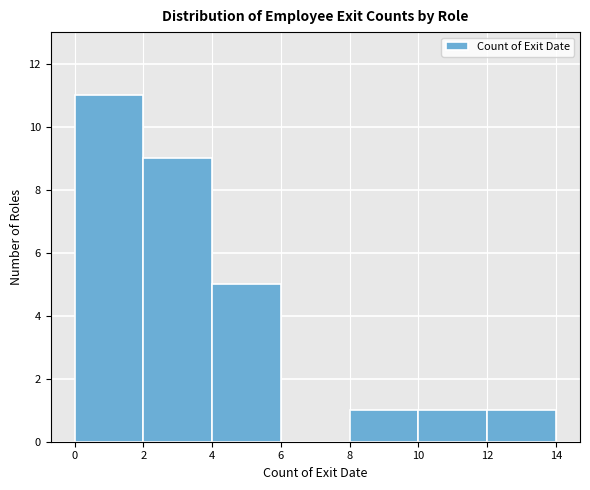

Which range on the x-axis has the tallest bar?

0 to 2